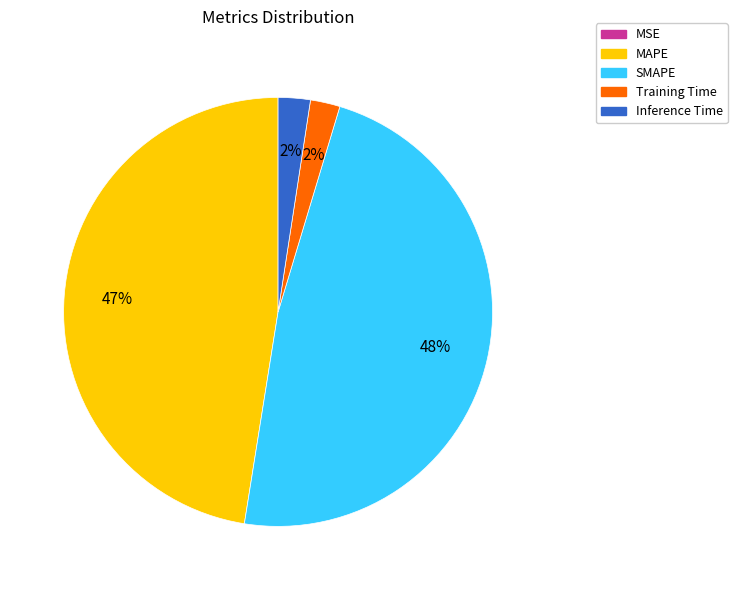

To the nearest percent, what portion does SMAPE represent?

48%